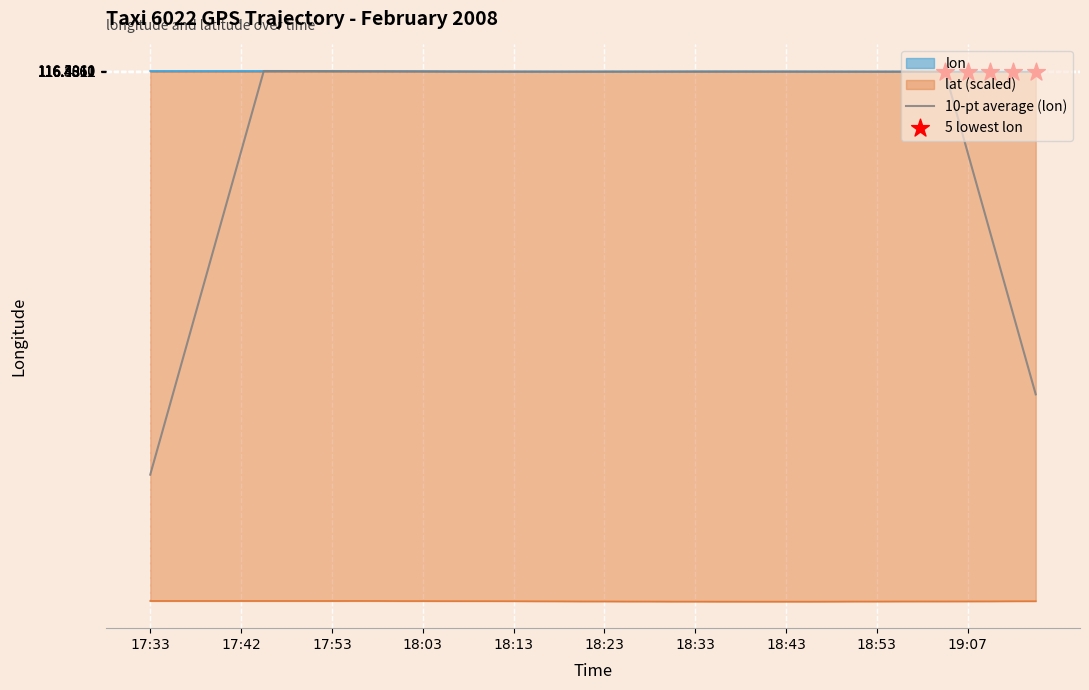

At how many categories does at least one series exceed 44?

40